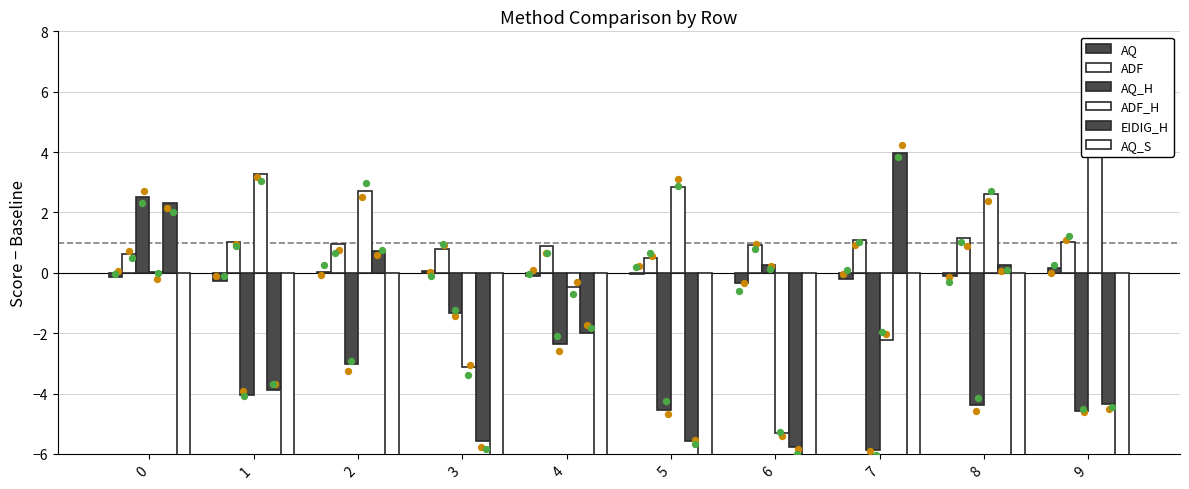

Is the value of ADF at 9 greater than the value of AQ at 5?

Yes